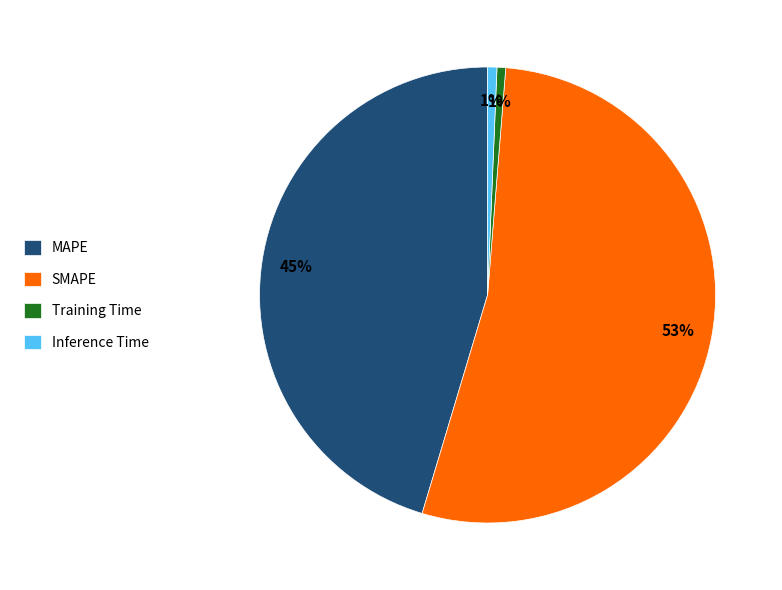

What is the majority slice?

SMAPE